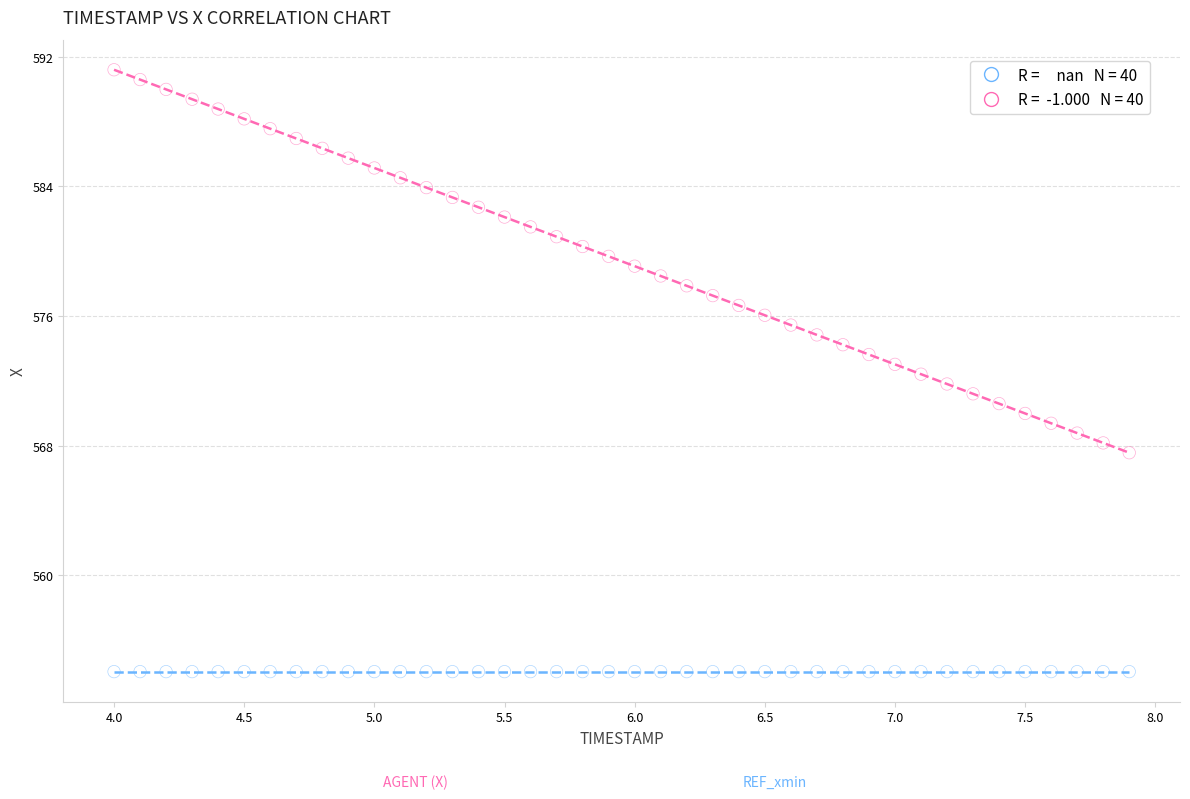

How many data points are displayed?

80